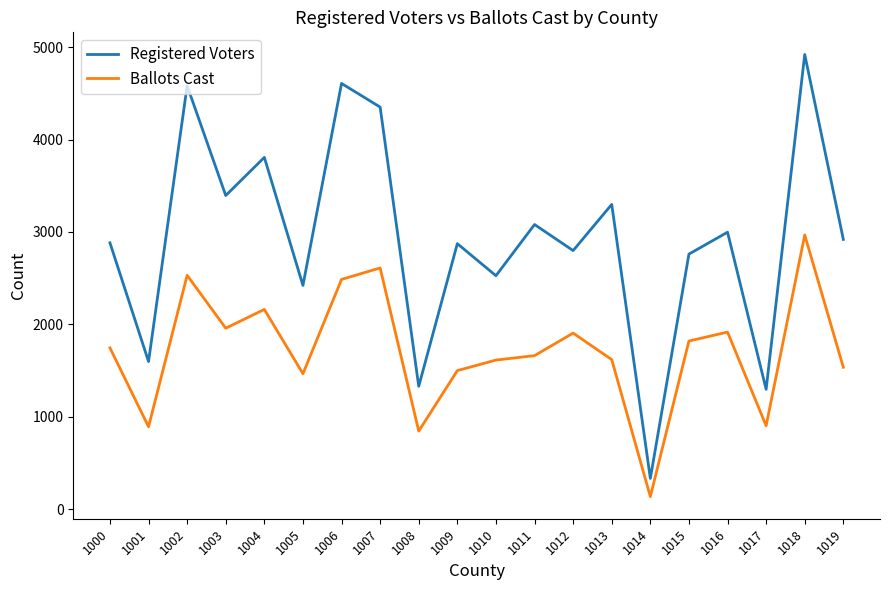

In Ballots Cast, how many points are higher than both neighbors (excluding endpoints)?

6